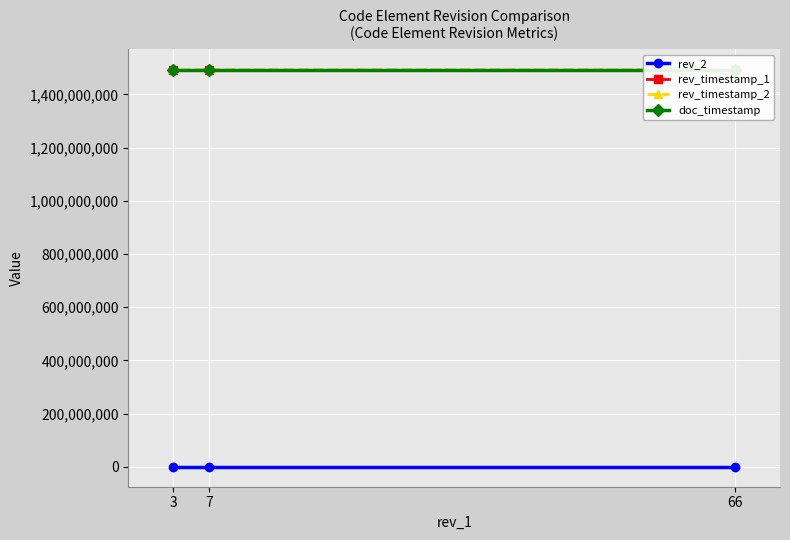

What is the sum of the doc_timestamp values at 66 and 3?

2984594402